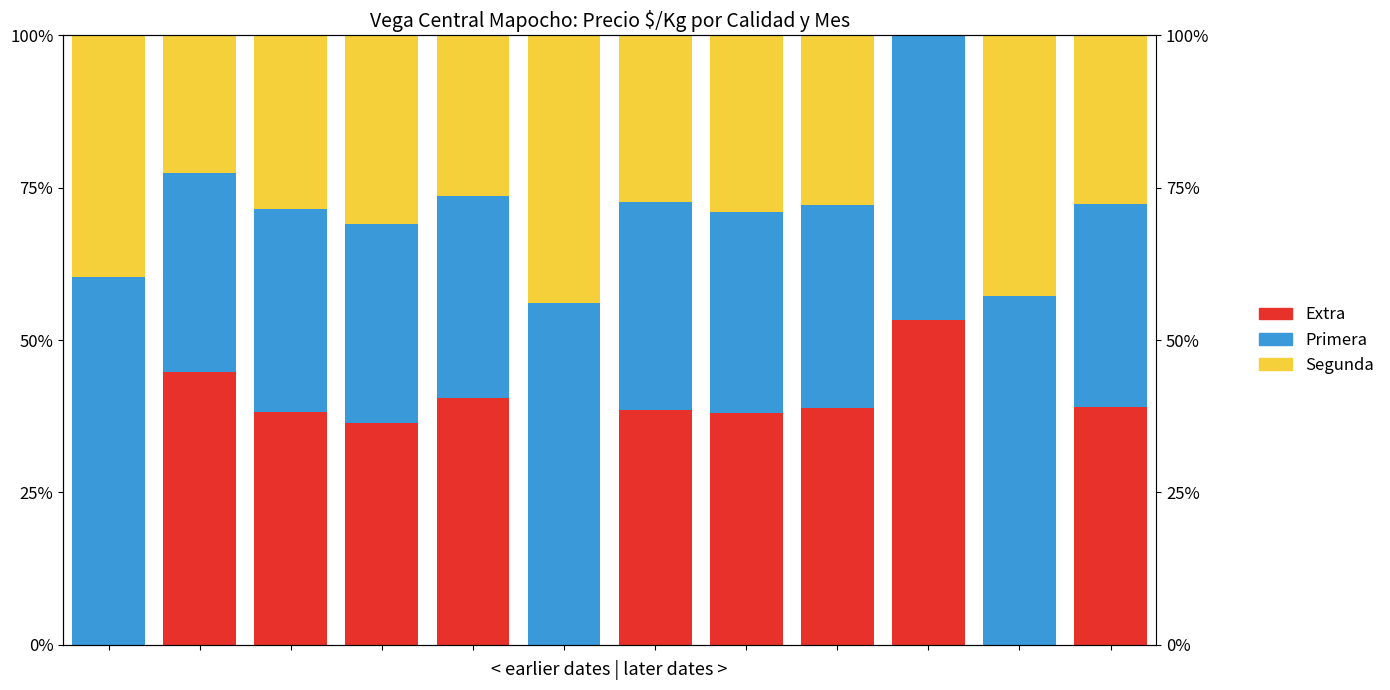

Which series has the largest range (max minus min)?

Extra